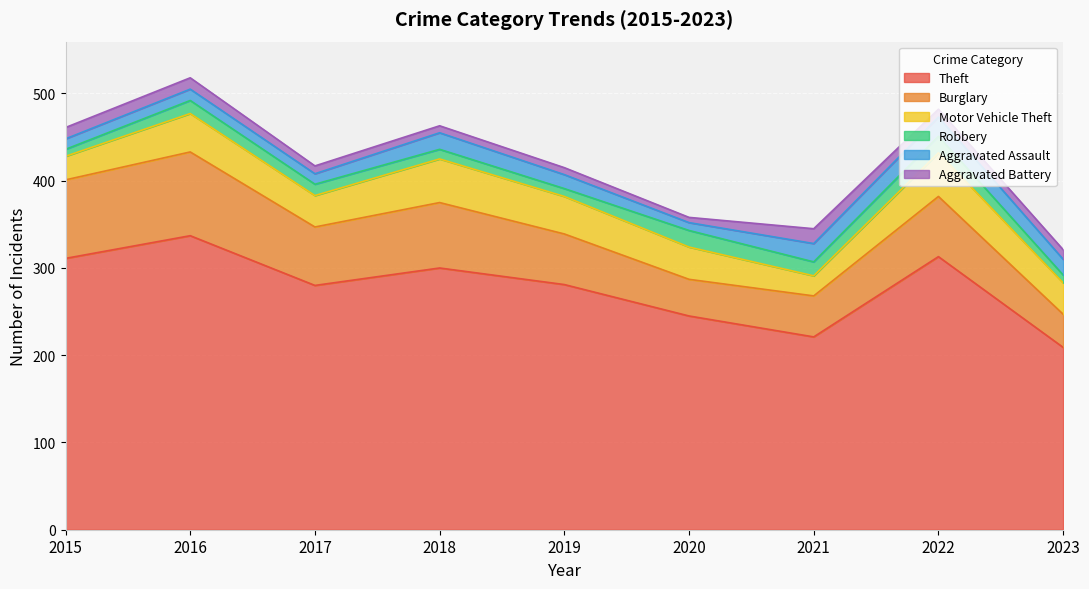

Where is Burglary nearest to the value 67?

2017